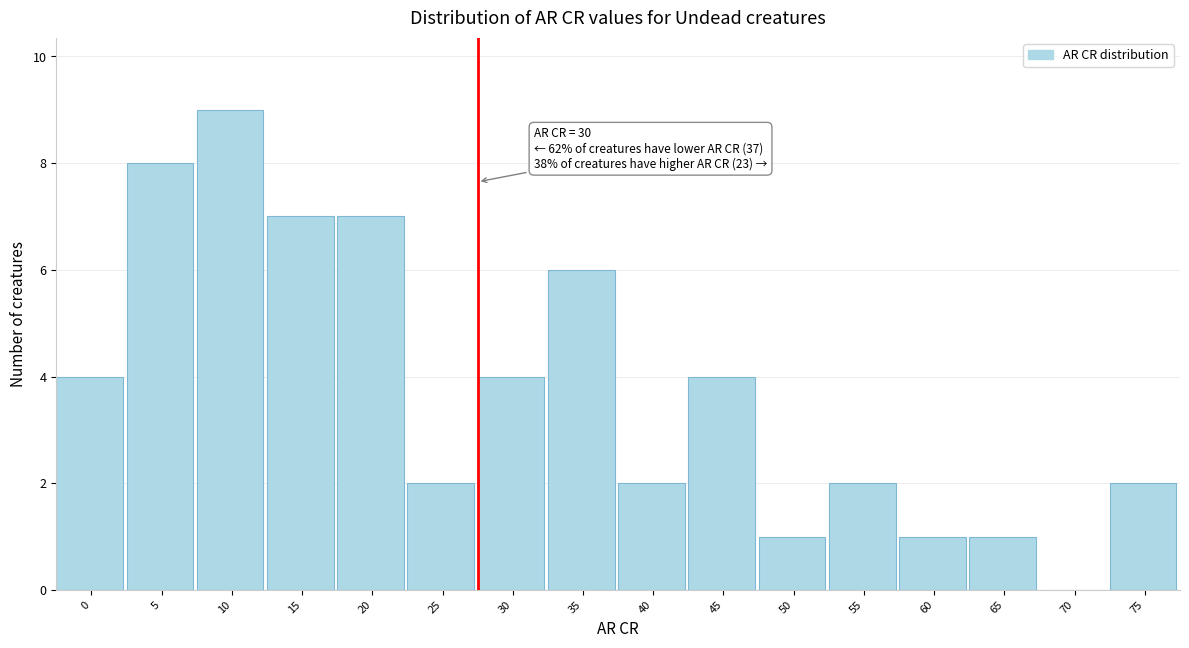

Reading right to left, what are all the values shown in this chart?

75=2	70=0	65=1	60=1	55=2	50=1	45=4	40=2	35=6	30=4	25=2	20=7	15=7	10=9	5=8	0=4